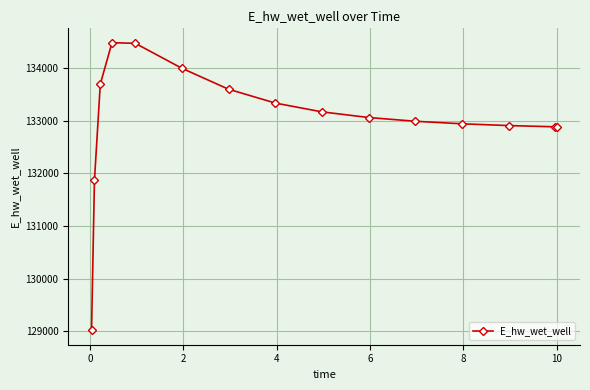

True or false: the data has more than 0 interior local peaks.

True